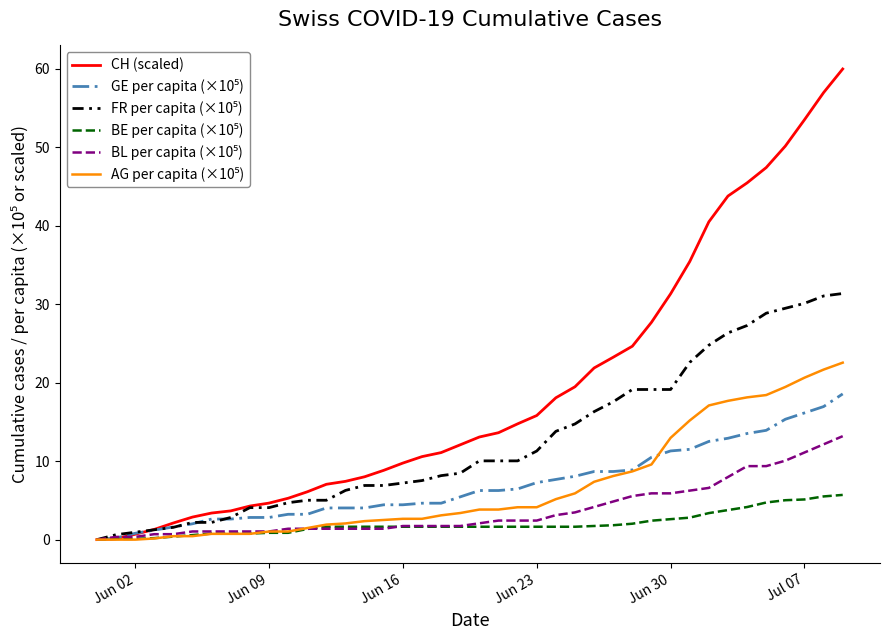

What is the greatest value displayed?

60.0